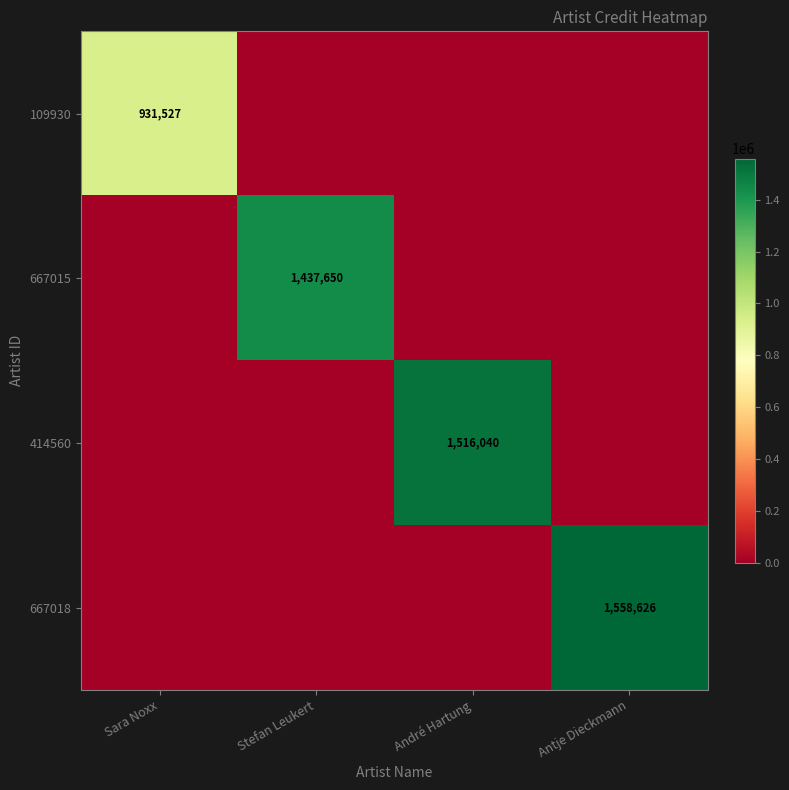

At how many categories does at least one series exceed 887824?

4